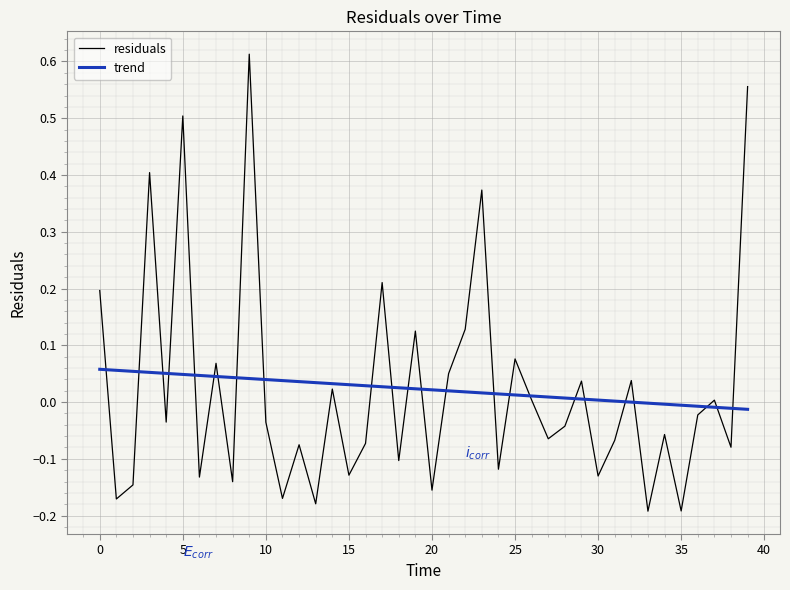

List the series in order of their peak value, highest first.

residuals, trend